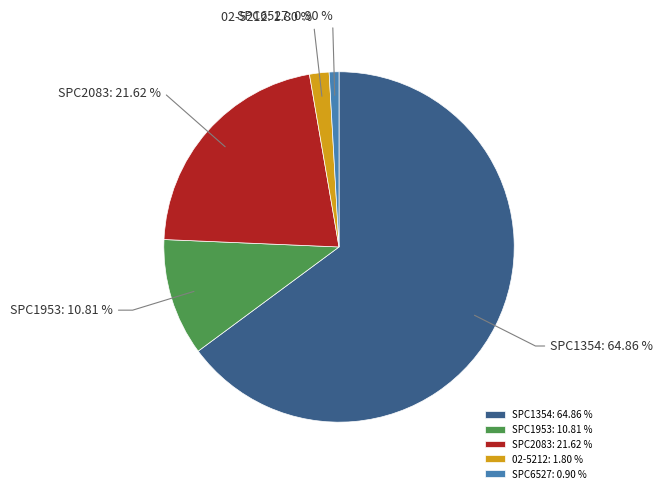

Count the number of slices in the pie.

5